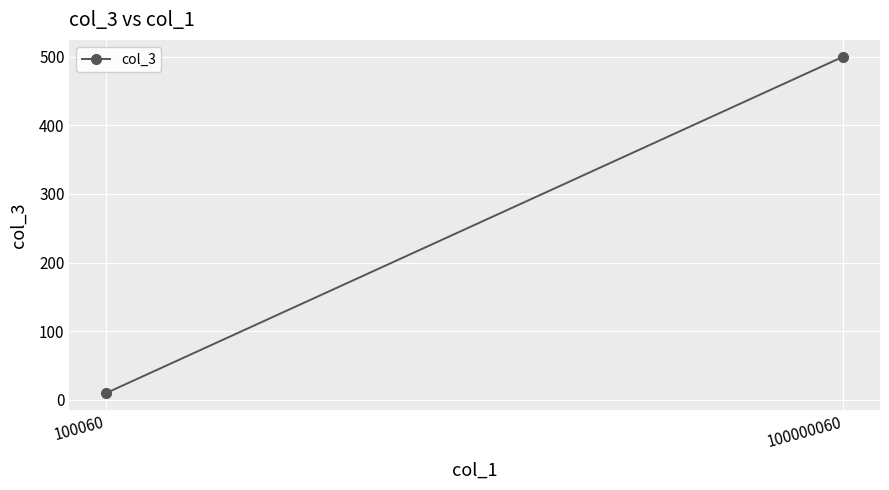

What is the sum of the values at 100060 and 100000060?

510